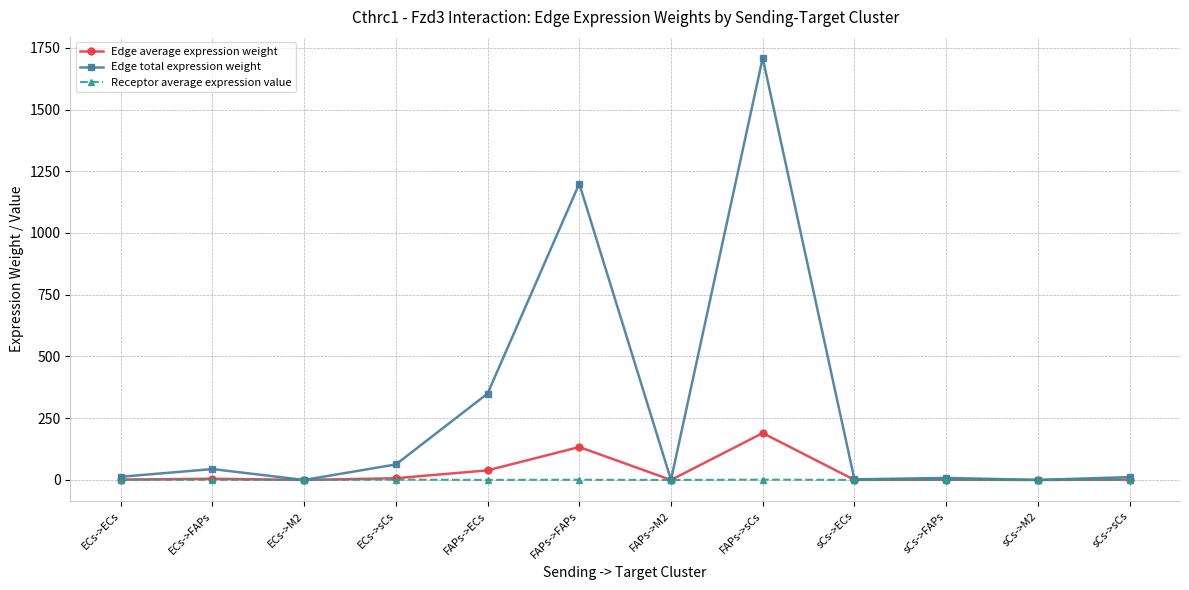

What is the value of the Receptor average expression value point at the 5th from the left?

0.3